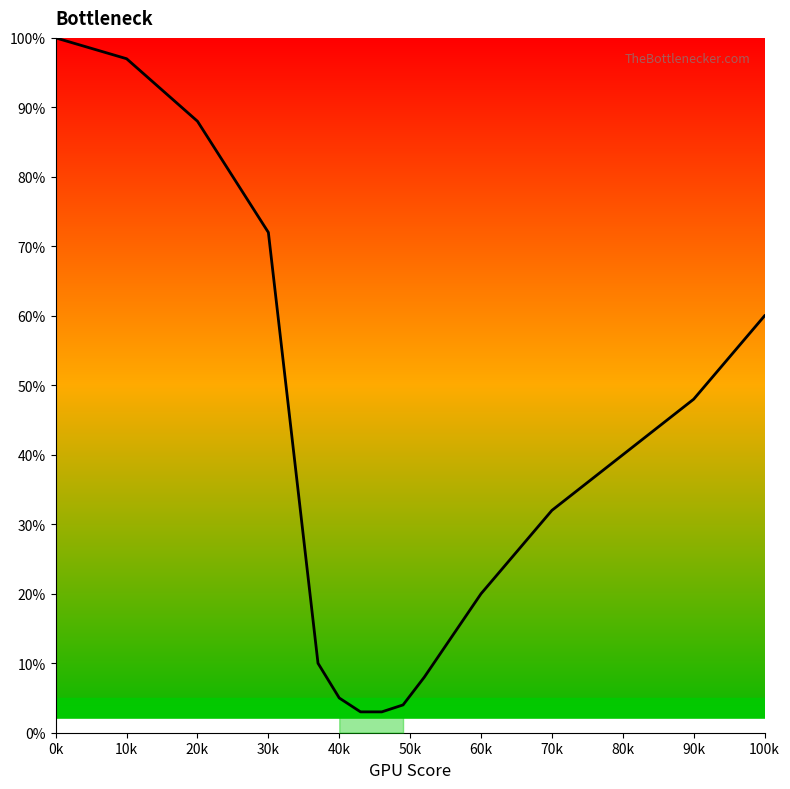

What is the label of the 13th point from the left?

80k